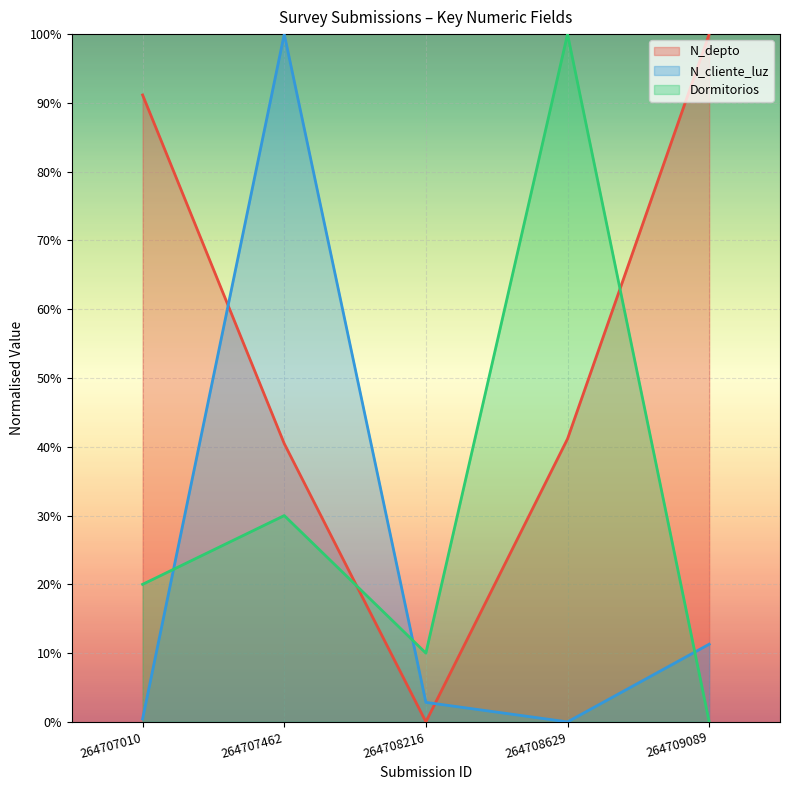

Where is N_cliente_luz nearest to the value 0?

264708629